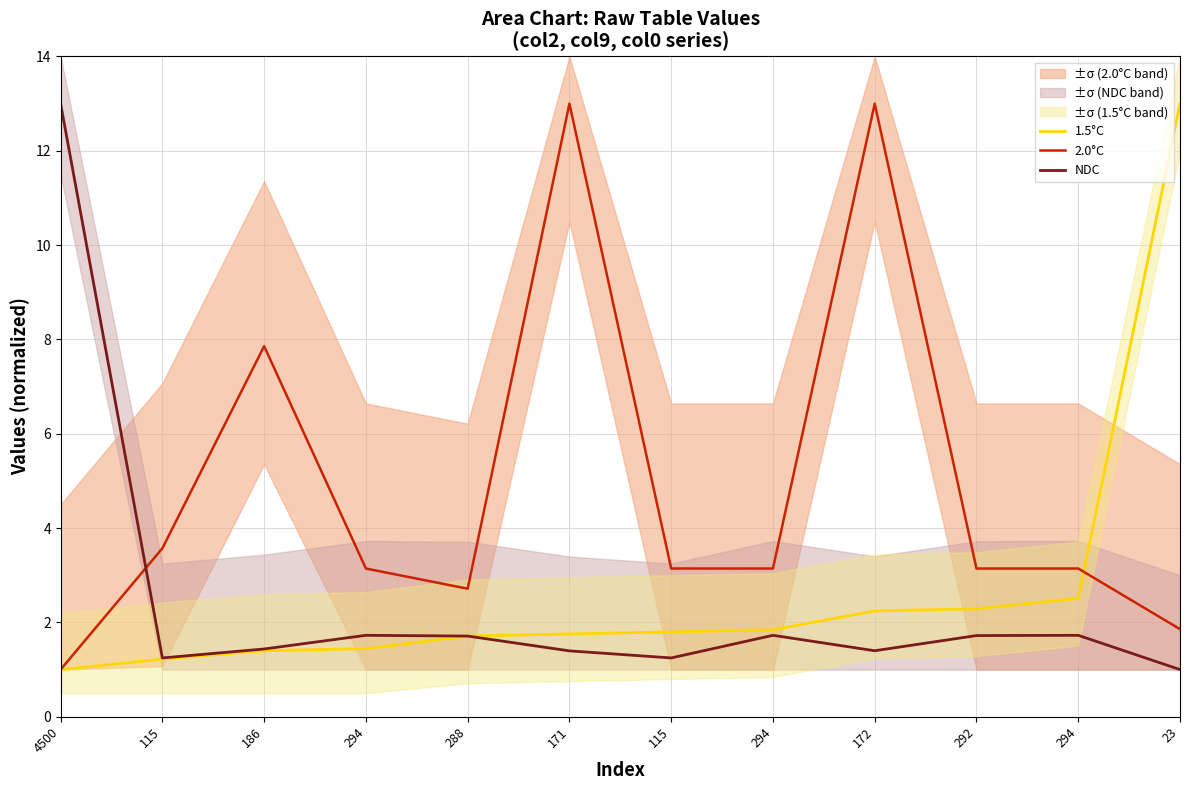

True or false: 1.5°C has a value of 4.1 at 294.

False